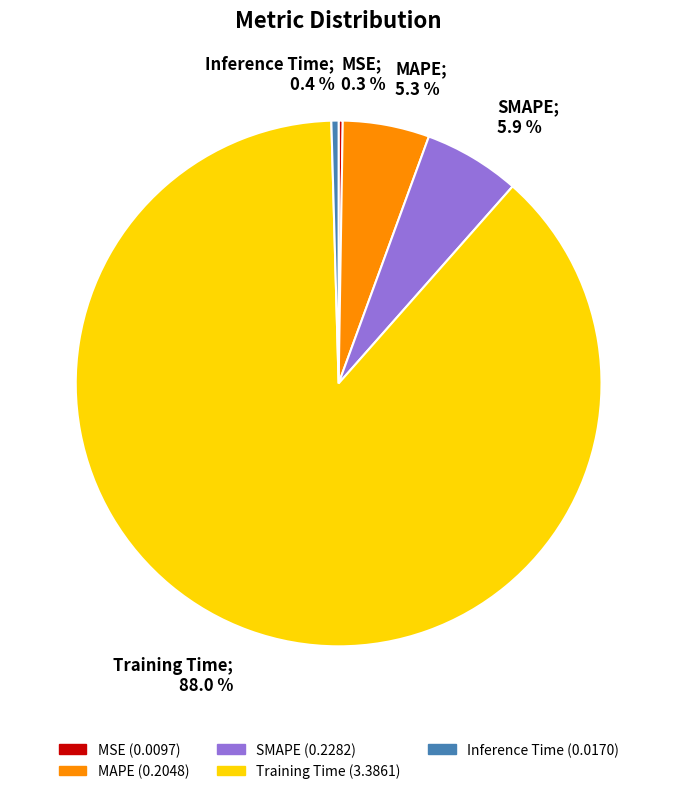

Combined, do SMAPE and Training Time account for over 50%?

Yes